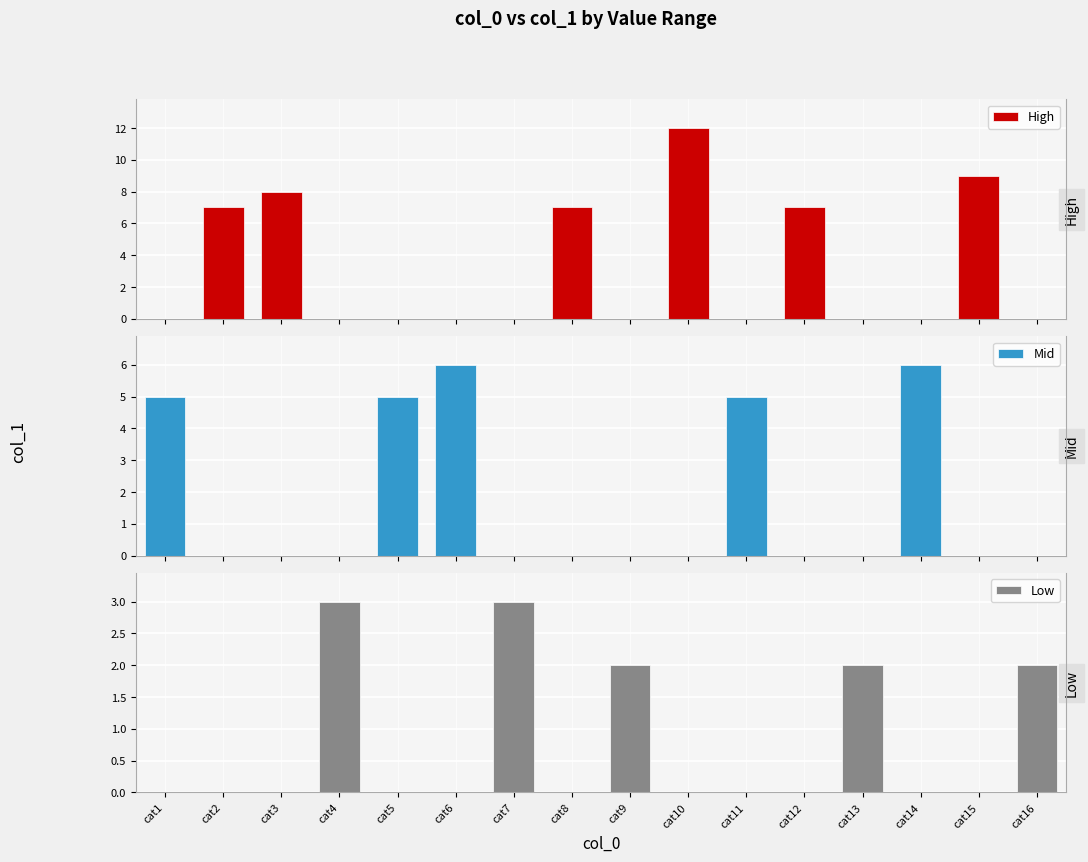

The value of Mid at cat12 is 0. True or false?

True